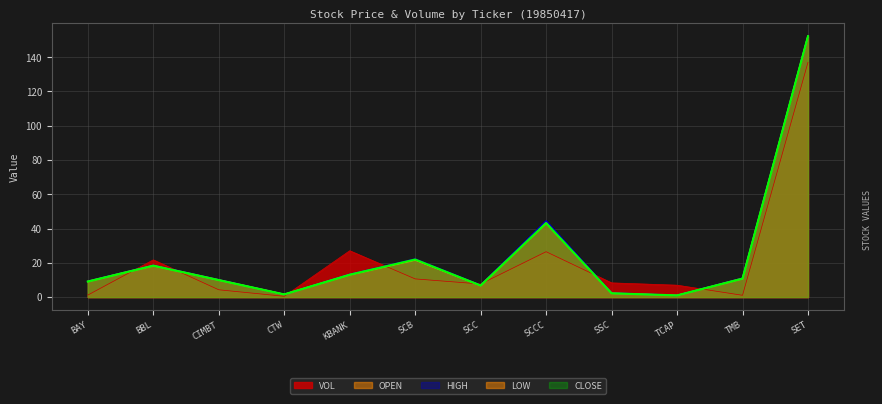

True or false: HIGH has a value of 2.3 at SSC.

True